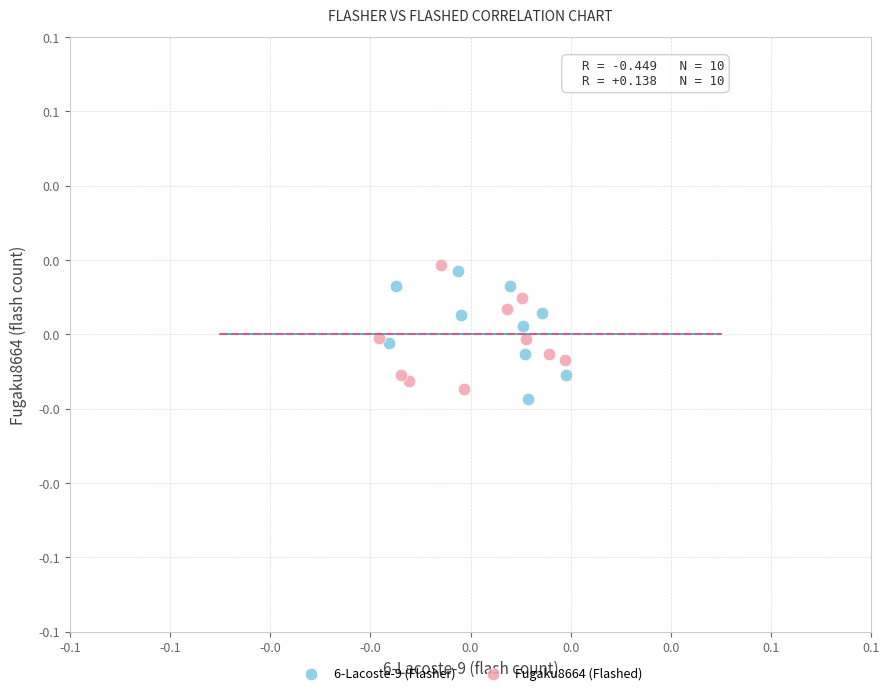

Which series reaches the maximum Y coordinate?

Fugaku8664 (Flashed)